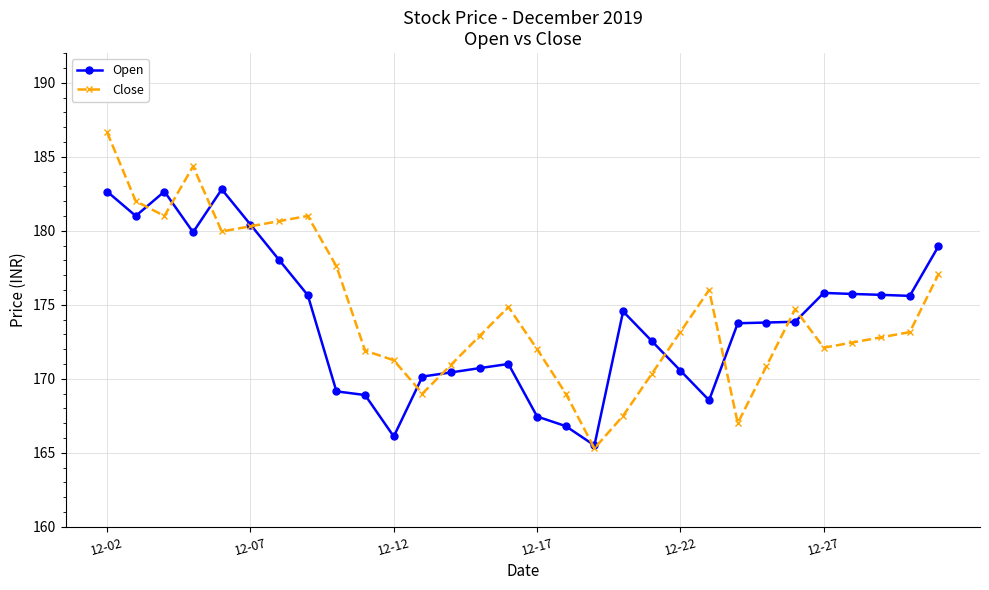

What is the value of the Open point at the 7th from the left?

178.0